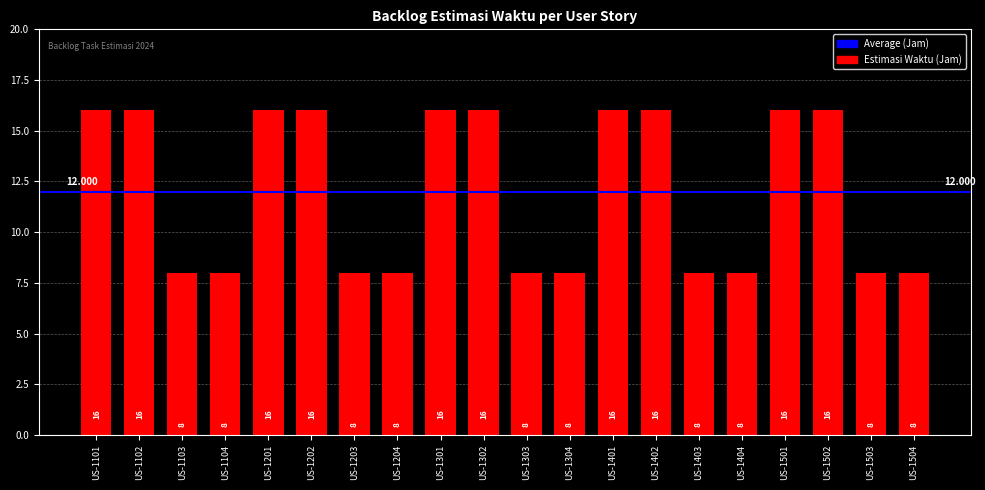

What is the difference between the maximum and minimum values?

8